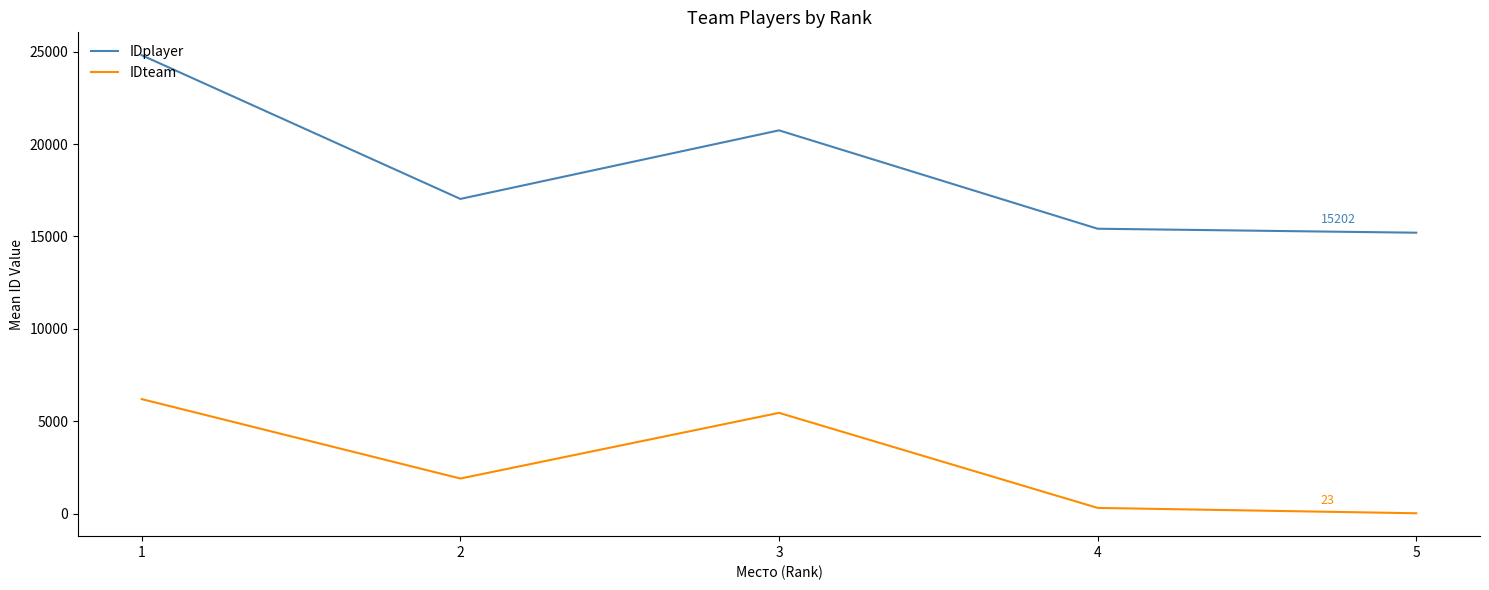

How many series are shown in this chart?

2